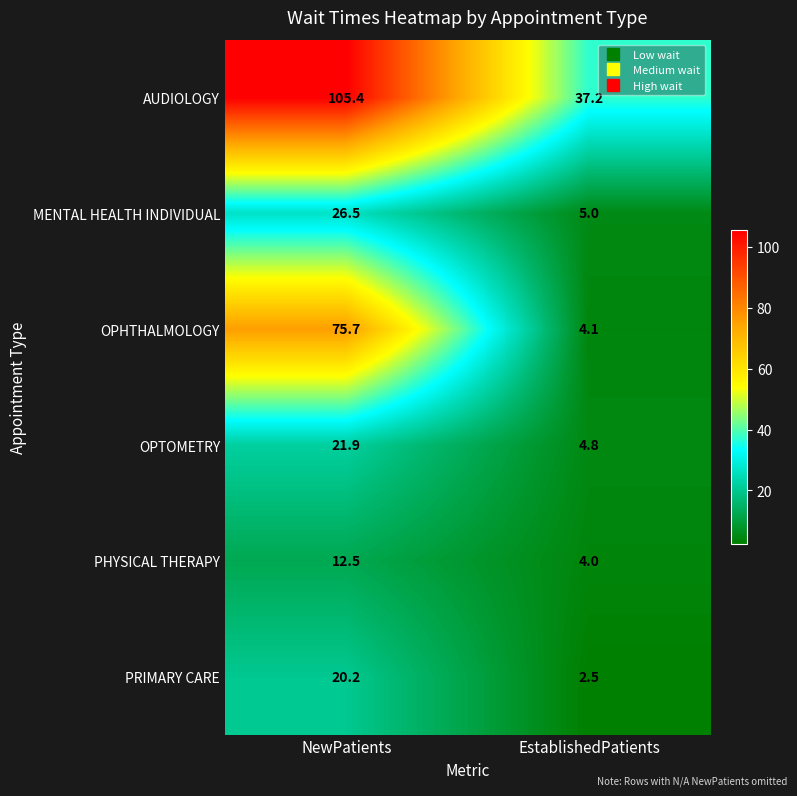

Between NewPatients and EstablishedPatients, which series saw the biggest shift?

OPHTHALMOLOGY